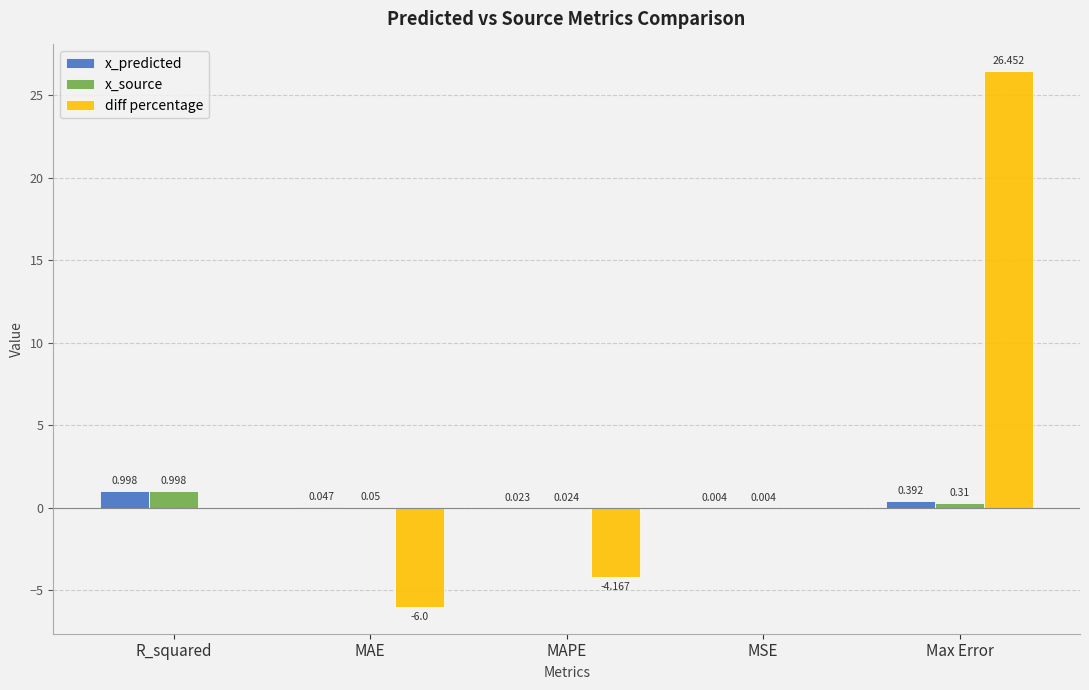

Which series has the widest spread of values?

diff percentage